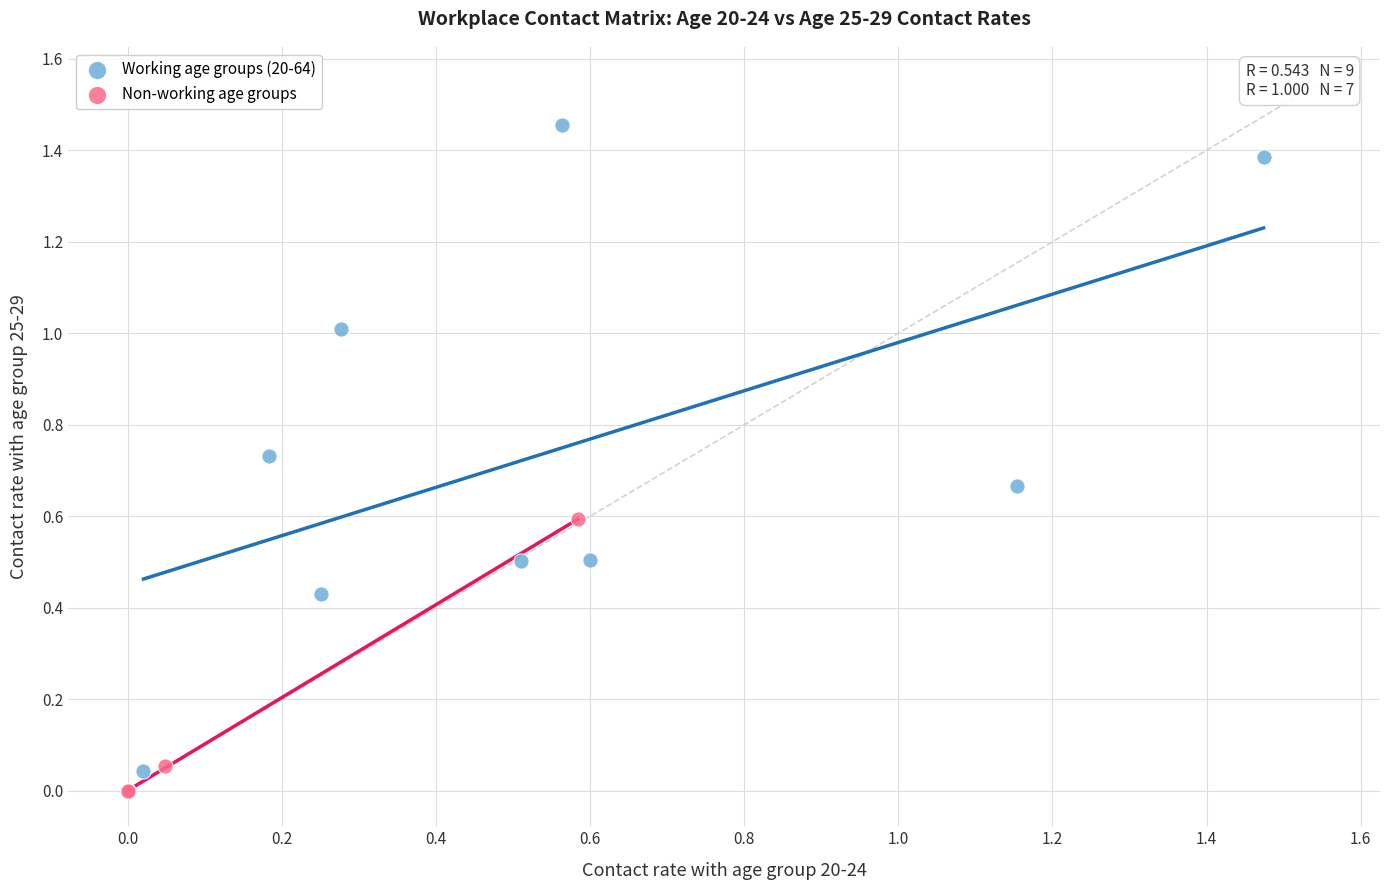

Which series has the largest Y range (max minus min)?

Working age groups (20-64)